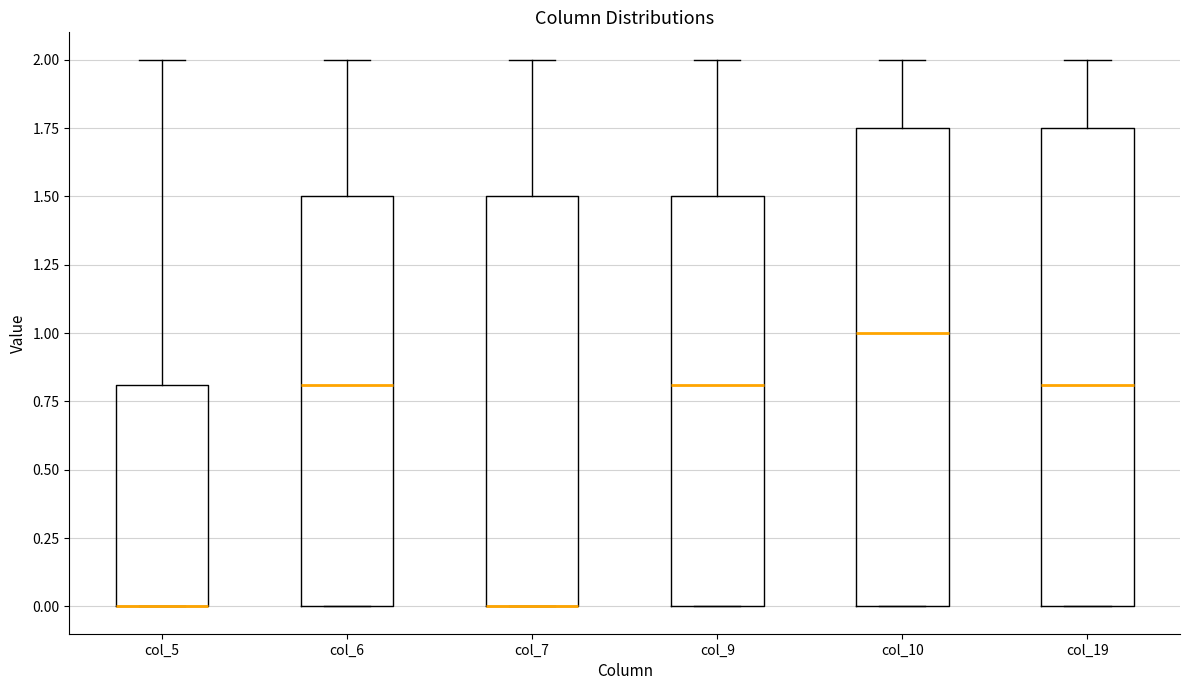

Where is the lower edge of the box for col_10 on the y-axis? The values are not printed on the chart, so give them approximately, as read against the axis.

0.00